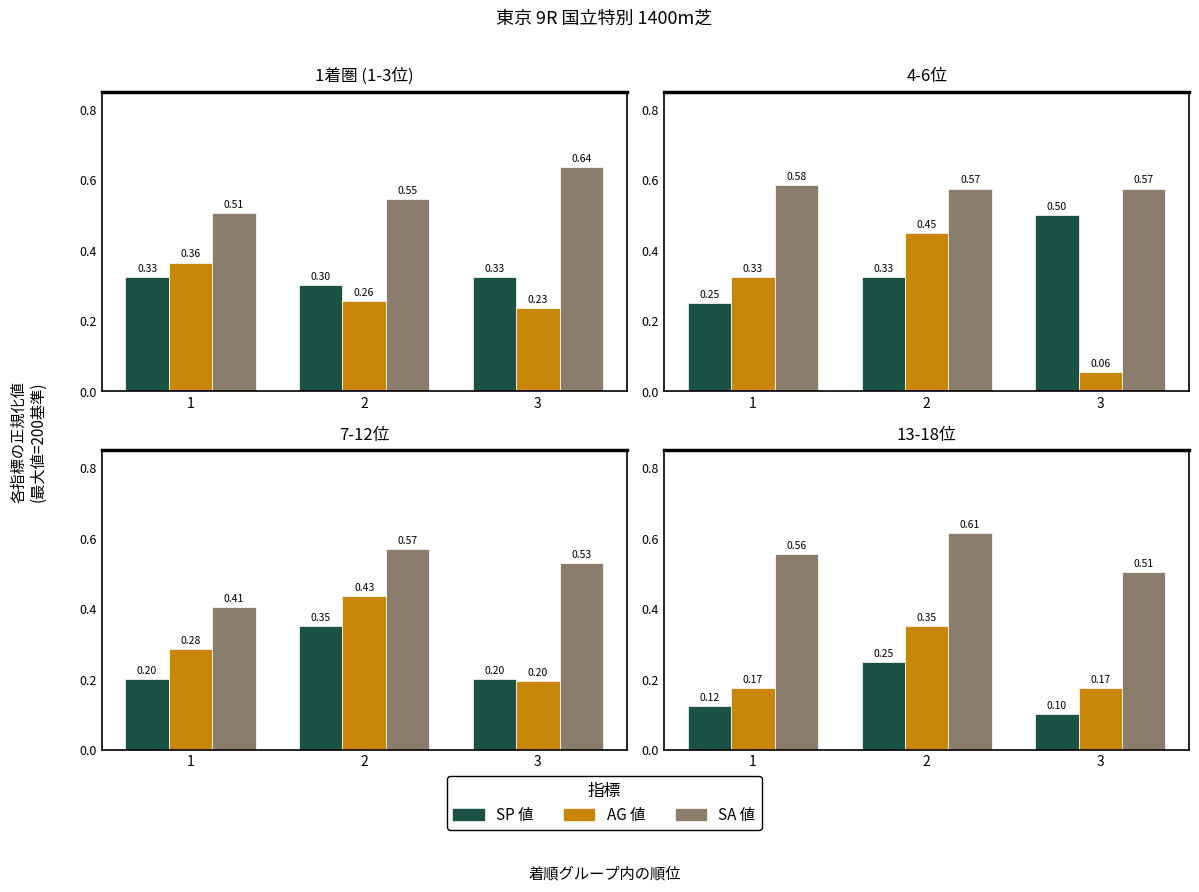

List the labels in order of SP 値 value, largest first.

2, 1, 3